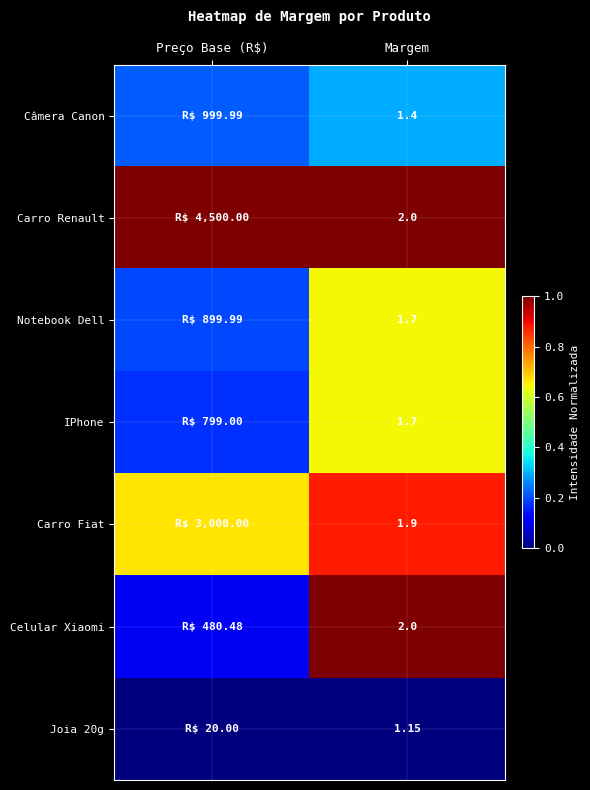

Where is Carro Renault nearest to the value 1?

Preço Base (R$)